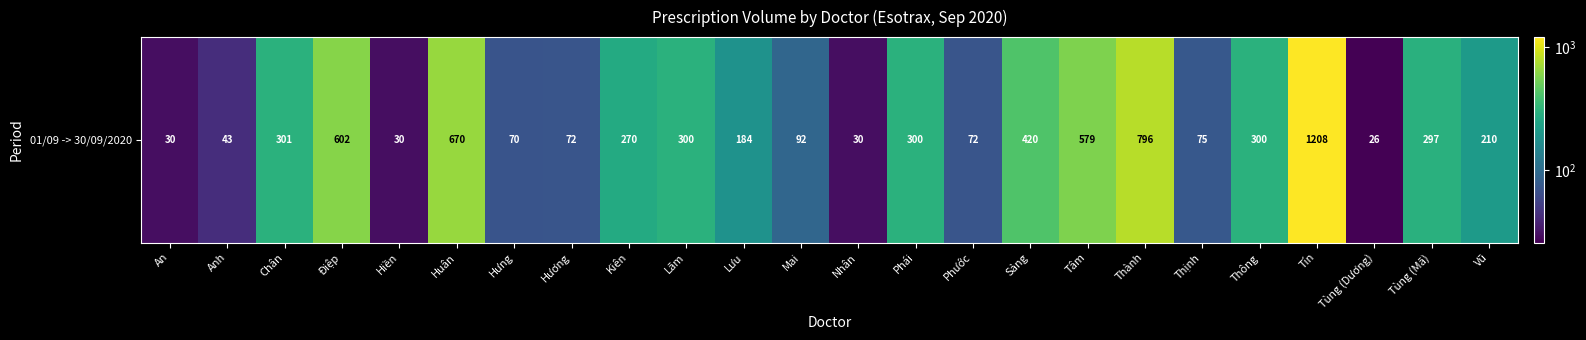

Reading left to right, what are all the values shown in this chart?

An=30	Anh=43	Chân=301	Điệp=602	Hiền=30	Huân=670	Hưng=70	Hương=72	Kiên=270	Lãm=300	Lưu=184	Mai=92	Nhân=30	Phái=300	Phước=72	Sảng=420	Tâm=579	Thành=796	Thịnh=75	Thông=300	Tín=1208	Tùng (Dương)=26	Tùng (Mã)=297	Vũ=210